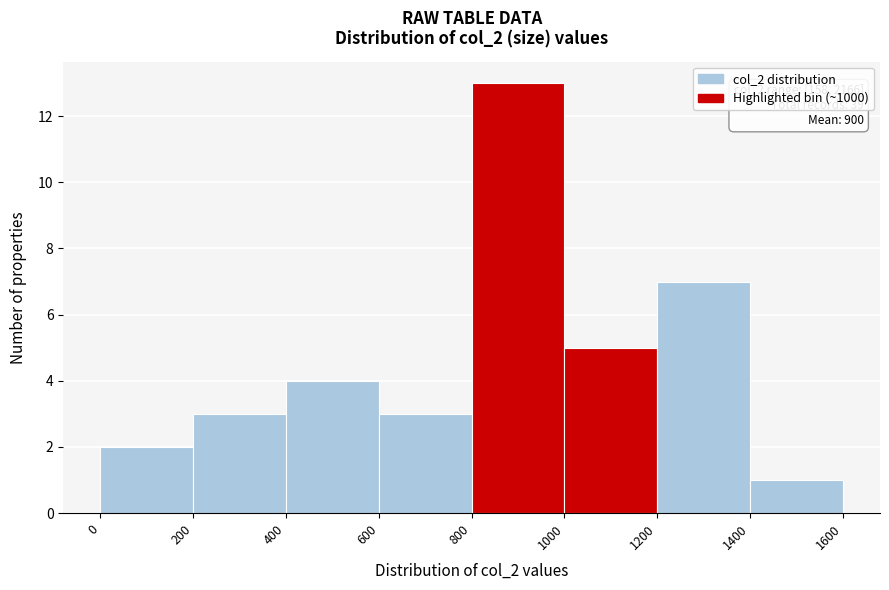

Over which range of the x-axis is the bar tallest?

800 to 1000